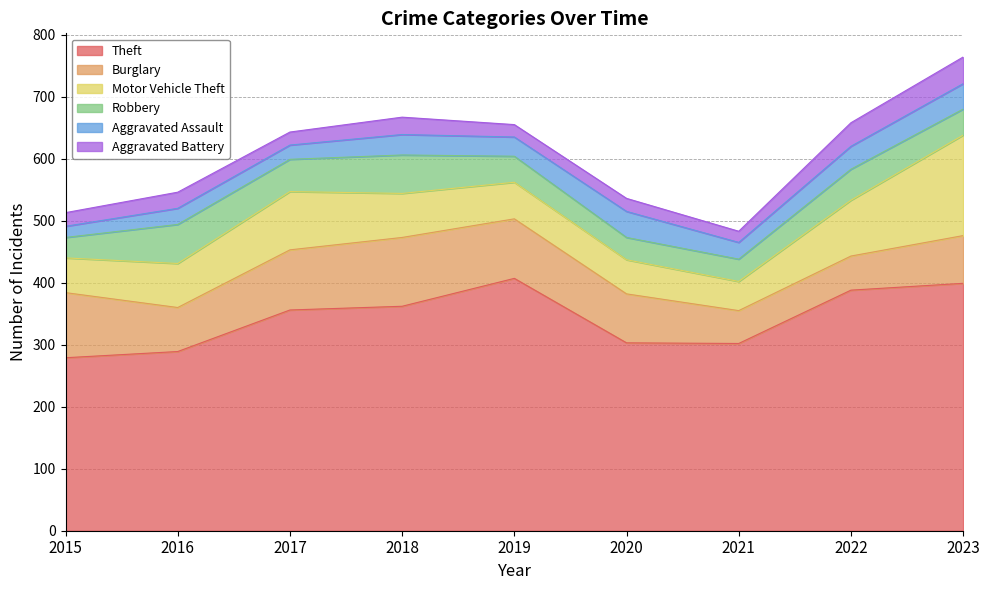

The value of Robbery at 2017 is 76. True or false?

False